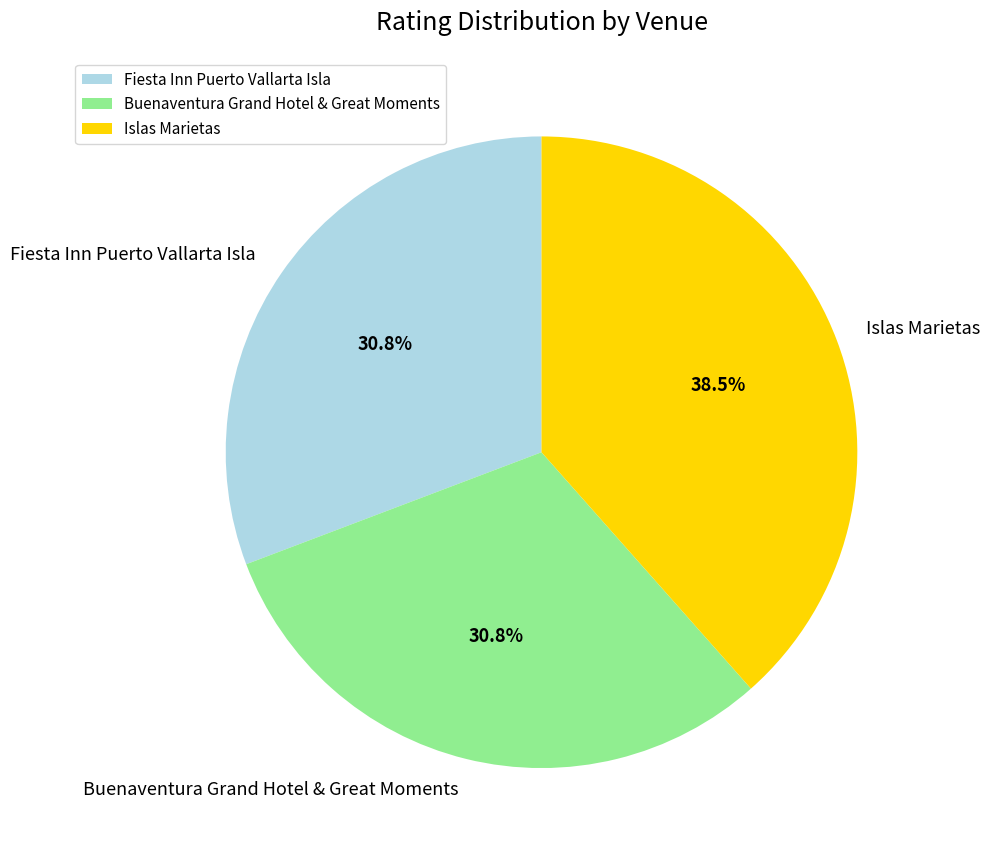

Is there a majority slice in this chart?

No